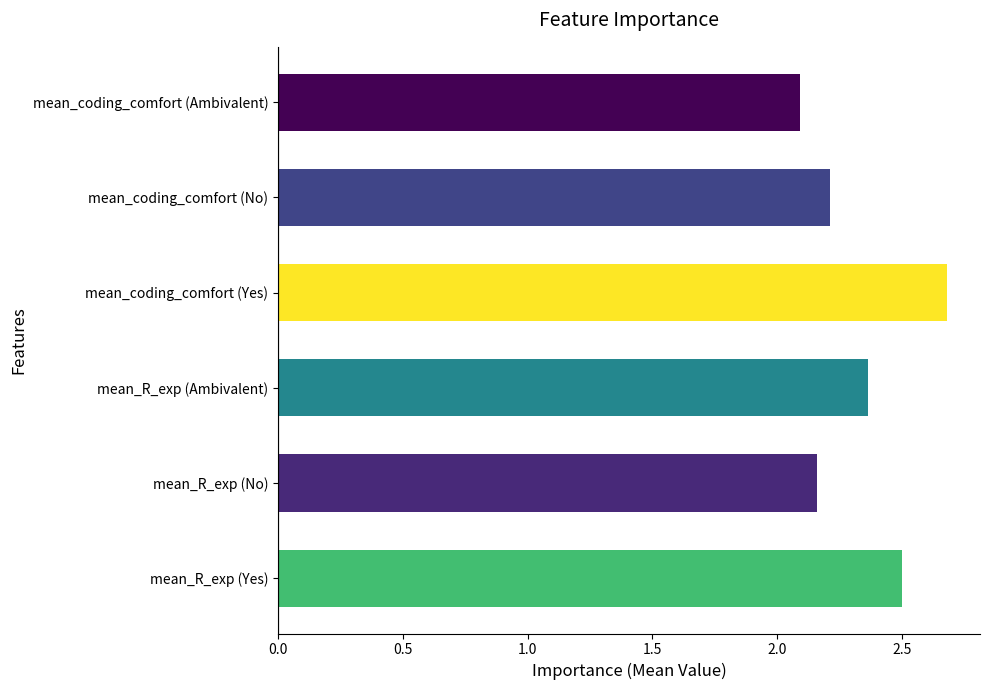

Is it true that the value at mean_R_exp (Ambivalent) is 3.6?

False